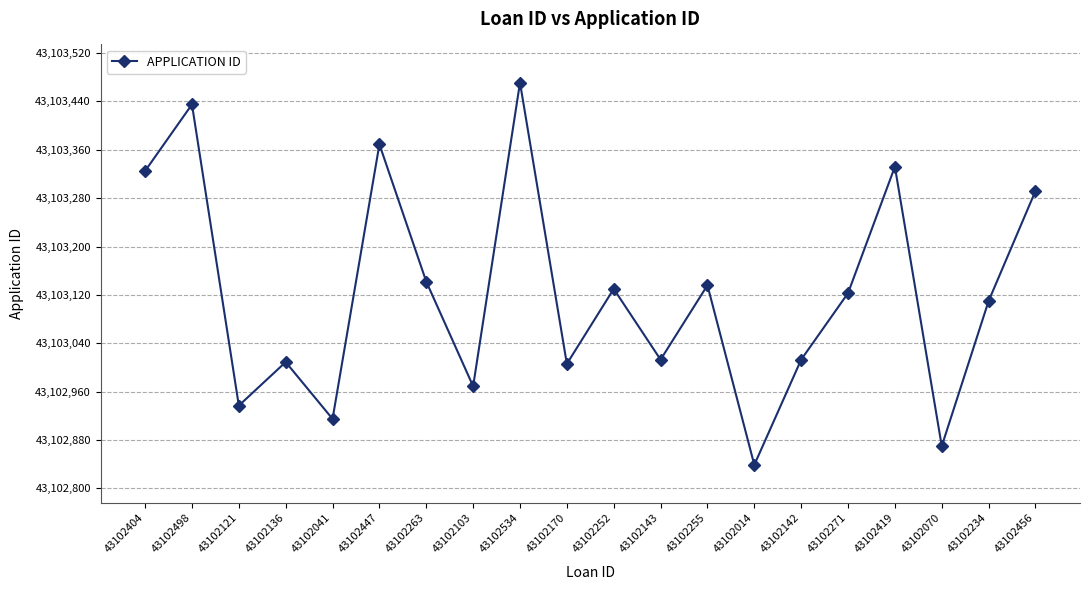

The chart shows a value of 43103123 at 43102271. True or false?

True